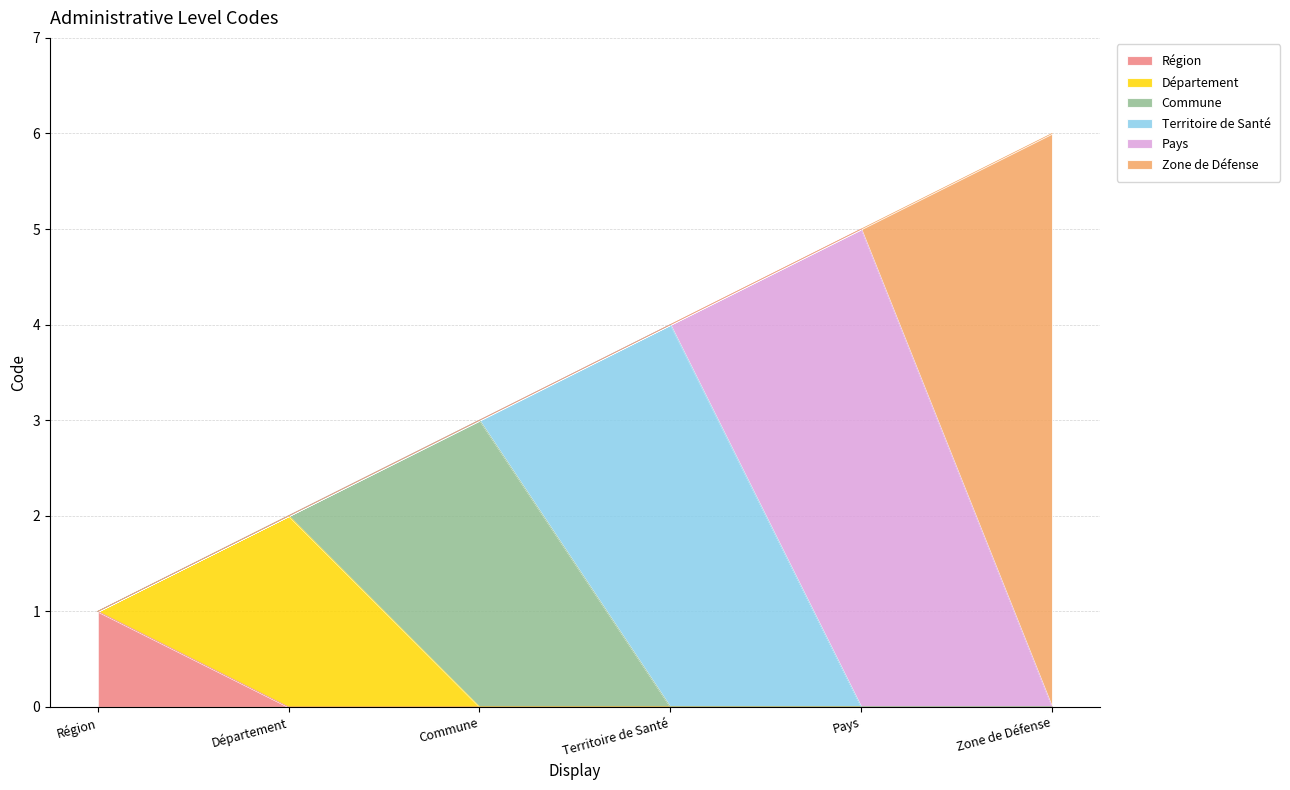

What value does the data have at Territoire de Santé?

4